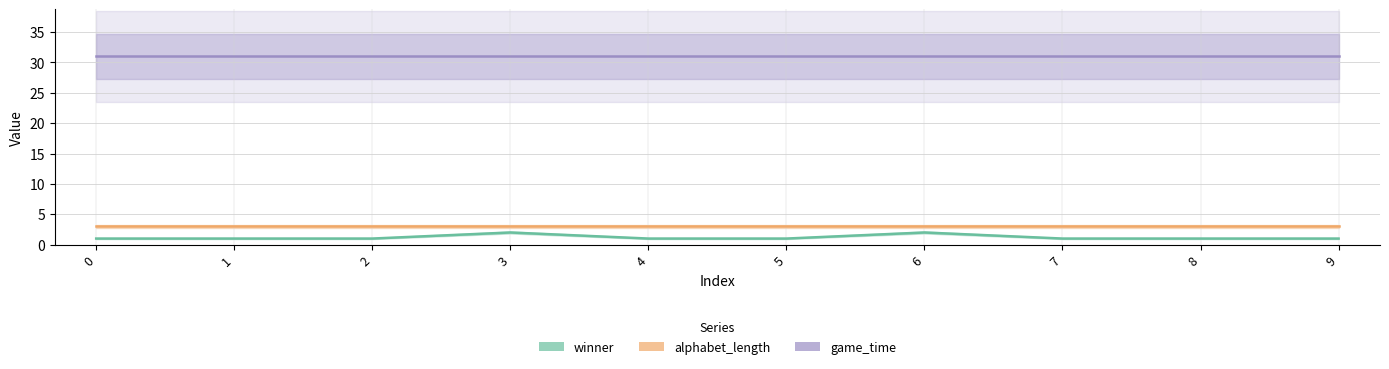

Is the value of game_time at 2 greater than the value of alphabet_length at 5?

Yes